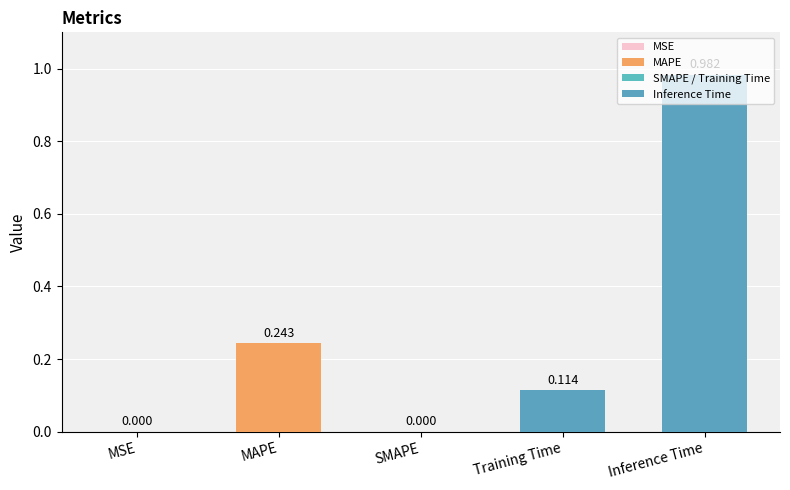

Between MAPE and Inference Time, which is larger?

Inference Time